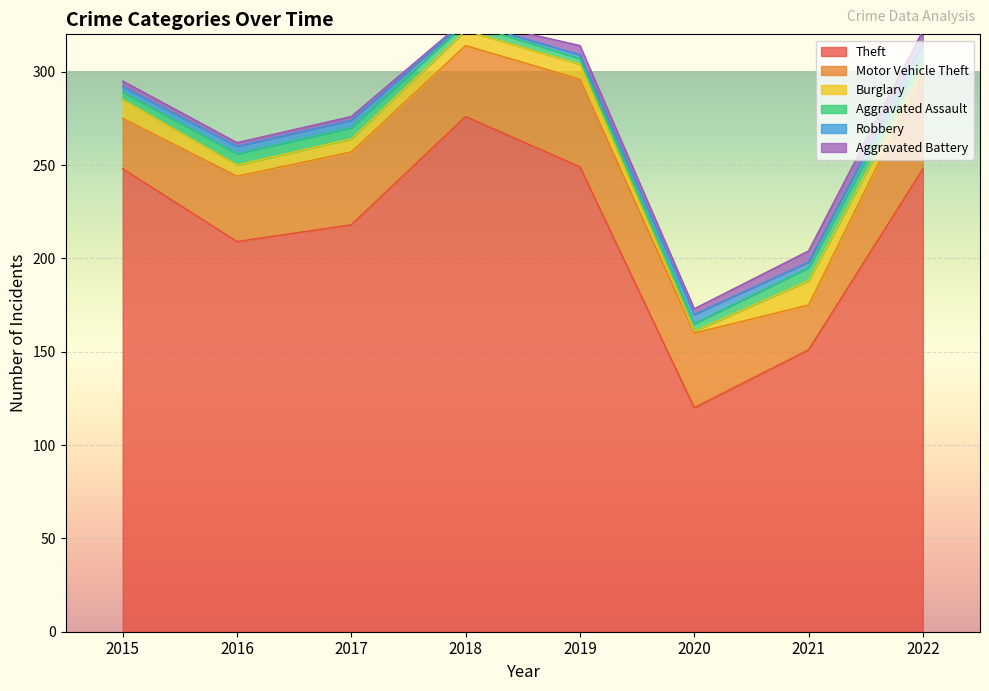

Rank the series by their maximum value, from lowest to highest.

Robbery, Aggravated Assault, Aggravated Battery, Burglary, Motor Vehicle Theft, Theft